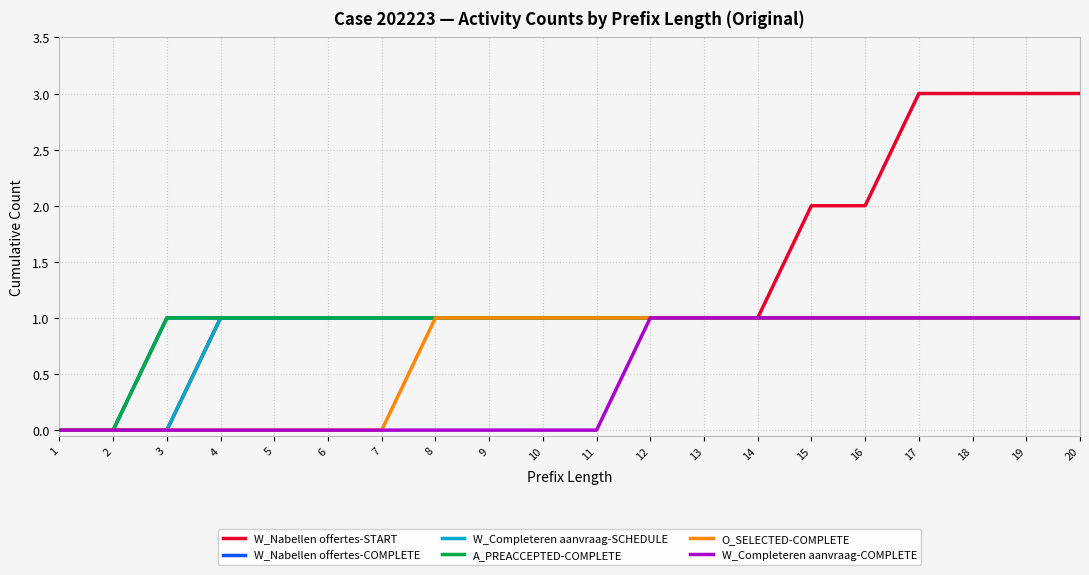

Is it true that W_Completeren aanvraag-COMPLETE equals -1 at 8?

False